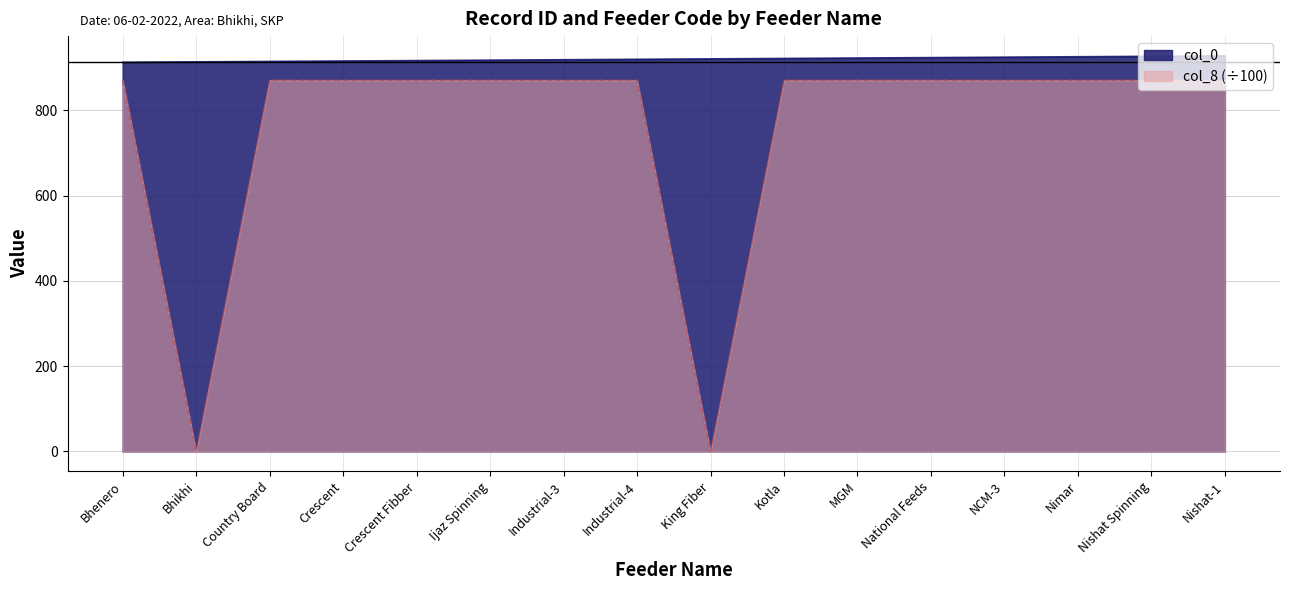

What is the greatest value displayed?

928.0